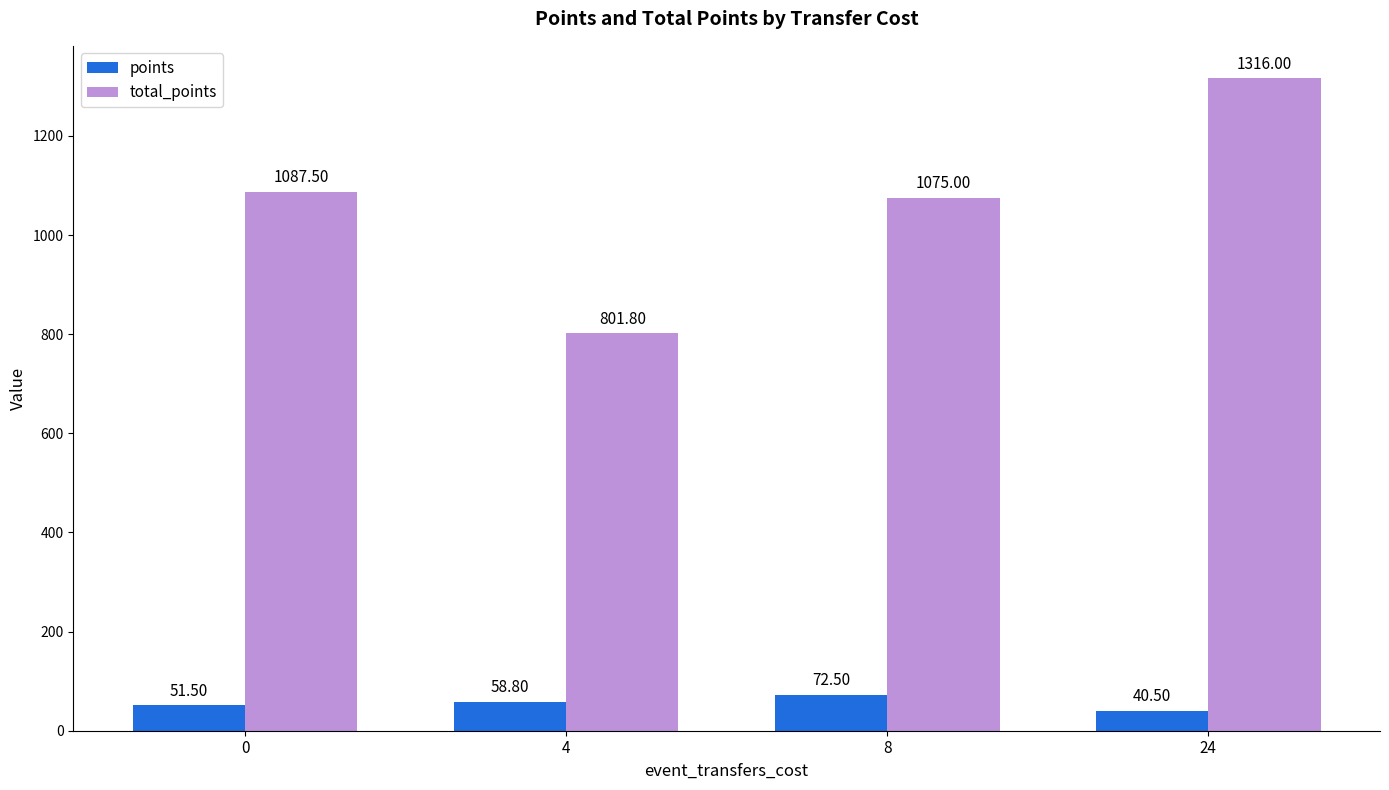

What is the average value of the total_points series?

1070.1